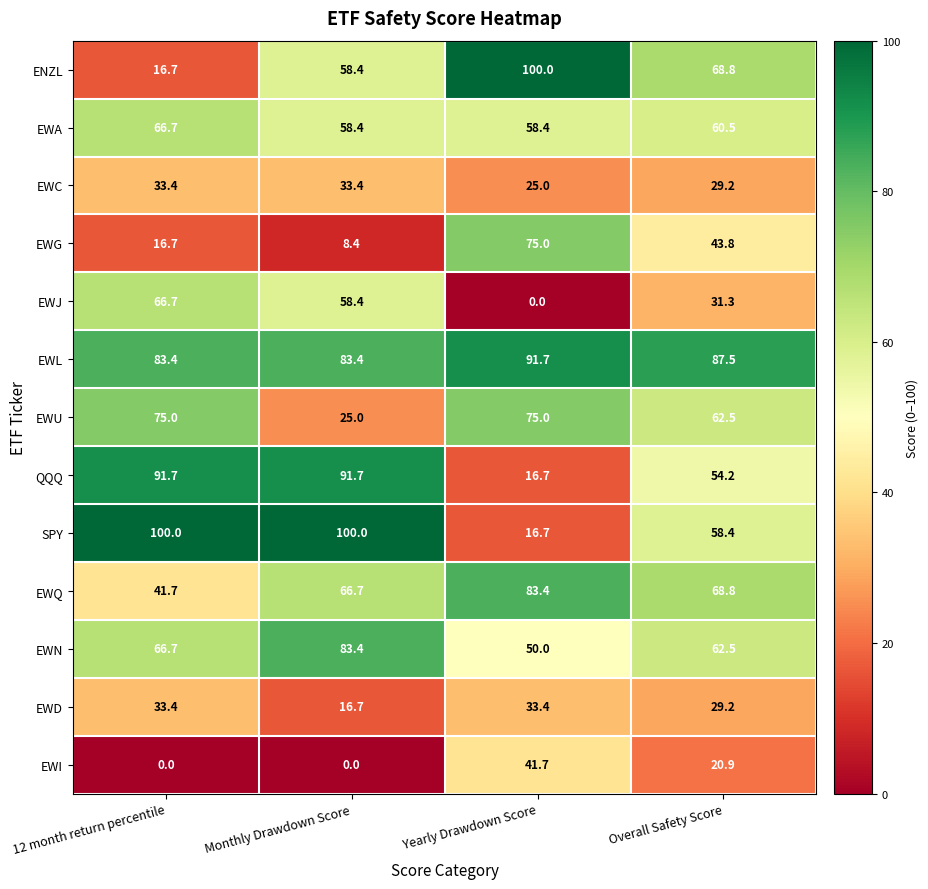

The value of EWD at Monthly Drawdown Score is 6.1. True or false?

False